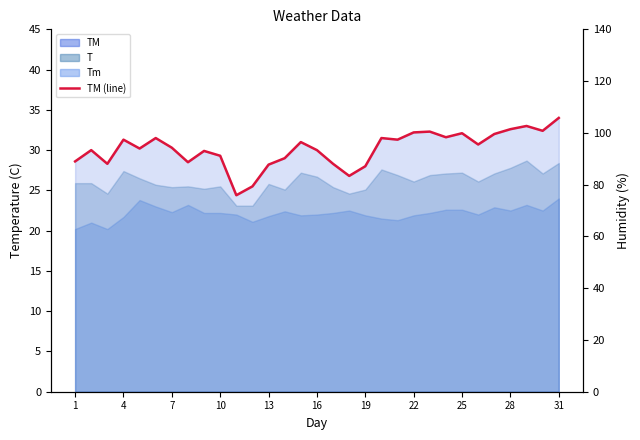

Is it true that the value at 13 is 18.9?

False